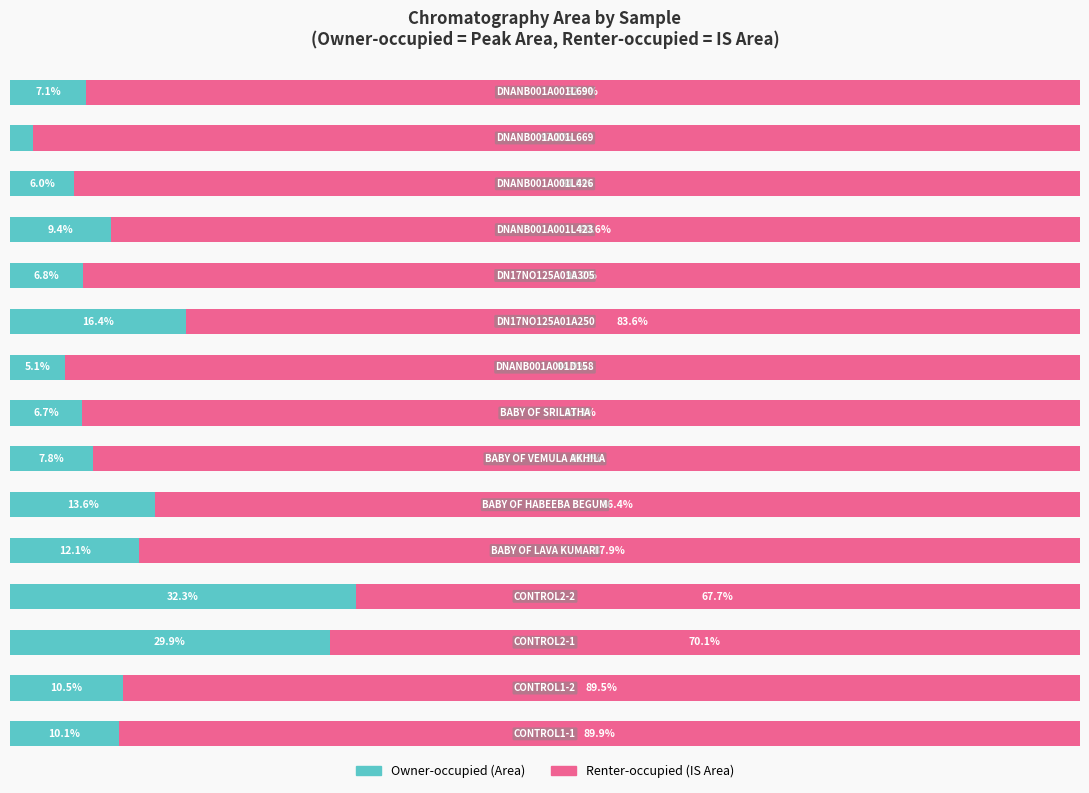

Reading left to right, extract all data points from this chart.

Owner-occupied (Area): 10.1	10.5	29.9	32.3	12.1	13.6	7.8	6.7	5.1	16.4	6.8	9.4	6.0	2.2	7.1
Renter-occupied (IS Area): 89.9	89.5	70.1	67.7	87.9	86.4	92.2	93.3	94.9	83.6	93.2	90.6	94.0	97.8	92.9